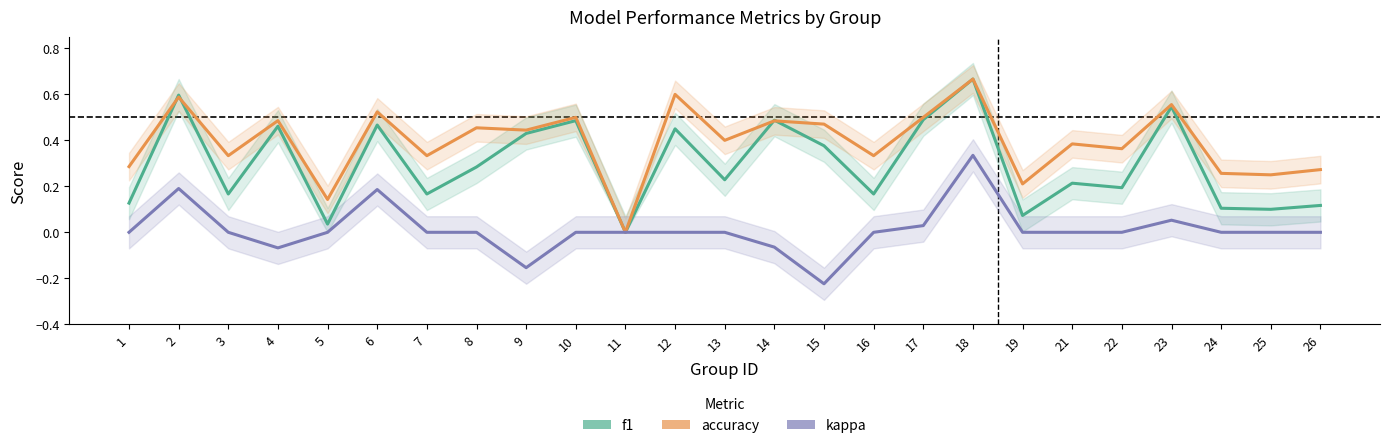

True or false: f1 has a value of 0.4 at 18.

False